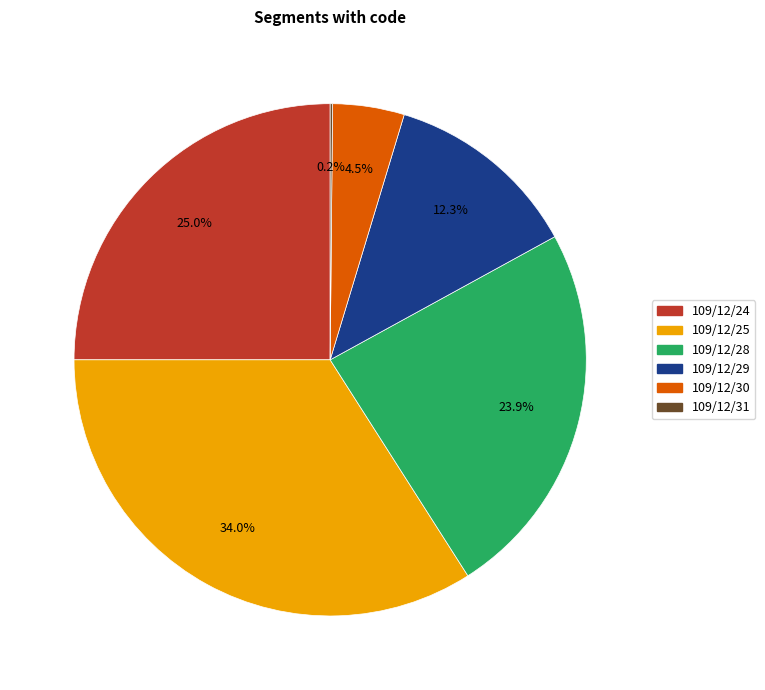

Is there any slice that represents more than half of the pie?

No